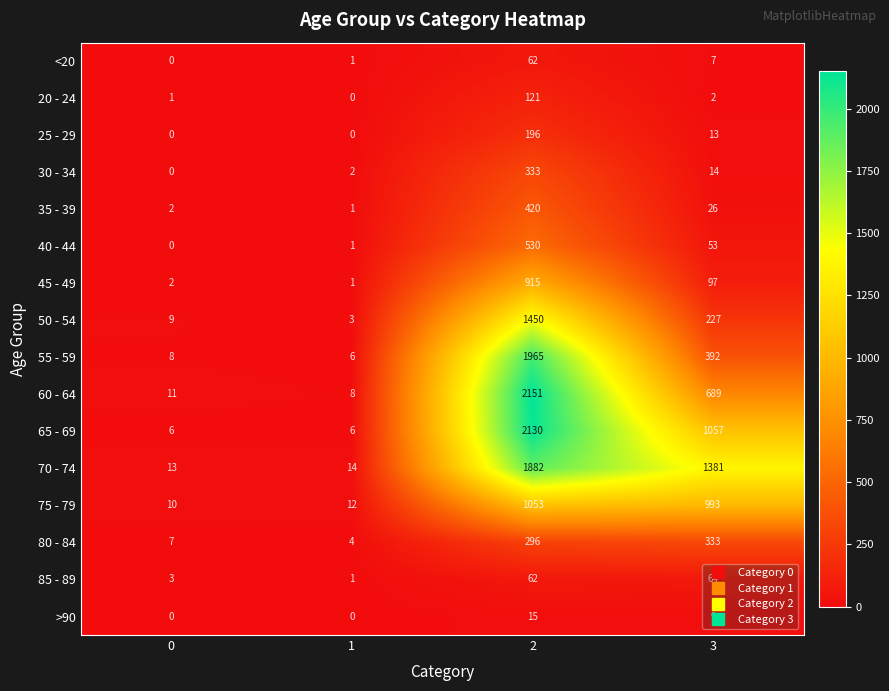

What is the difference between the highest and lowest values at 1?

14